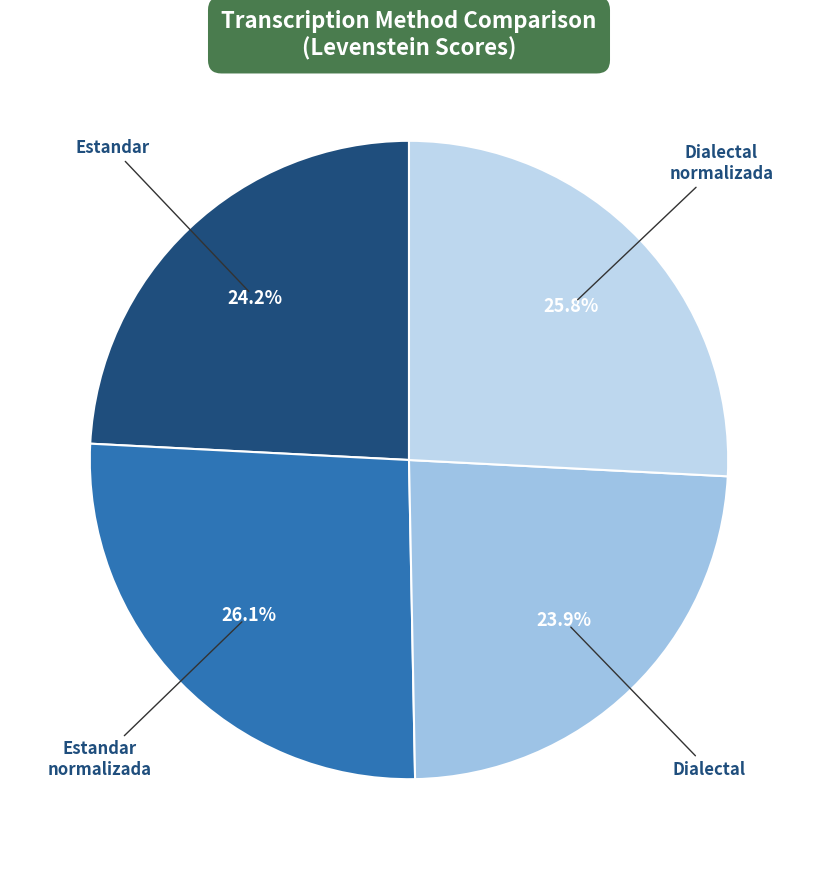

How many segments does this pie chart have?

4